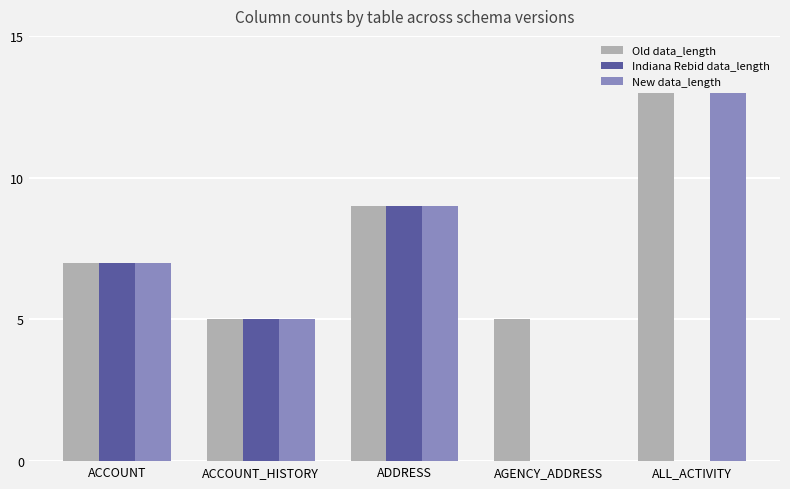

What is the average value of the Indiana Rebid data_length series?

4